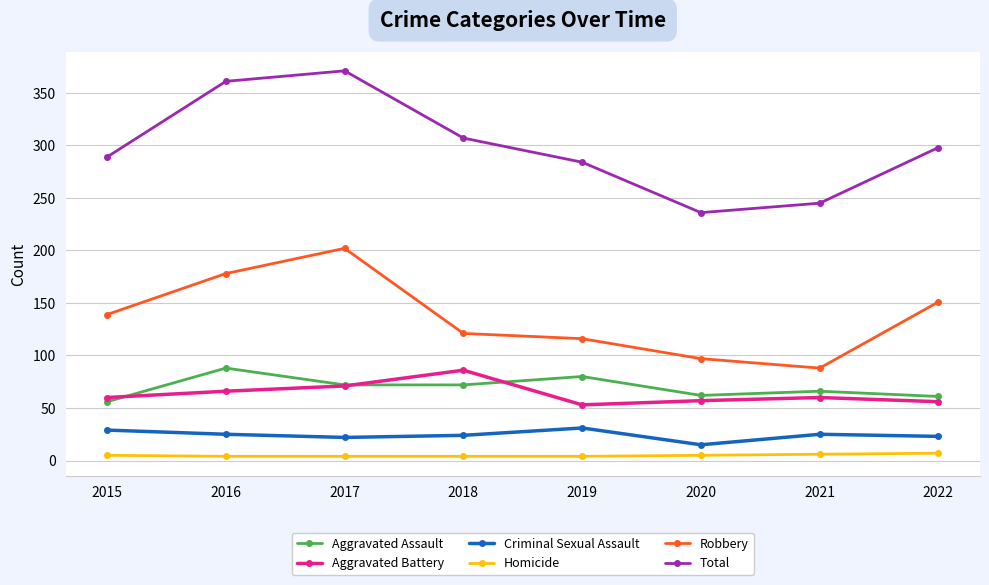

True or false: Homicide and Aggravated Assault intersect in this chart.

False